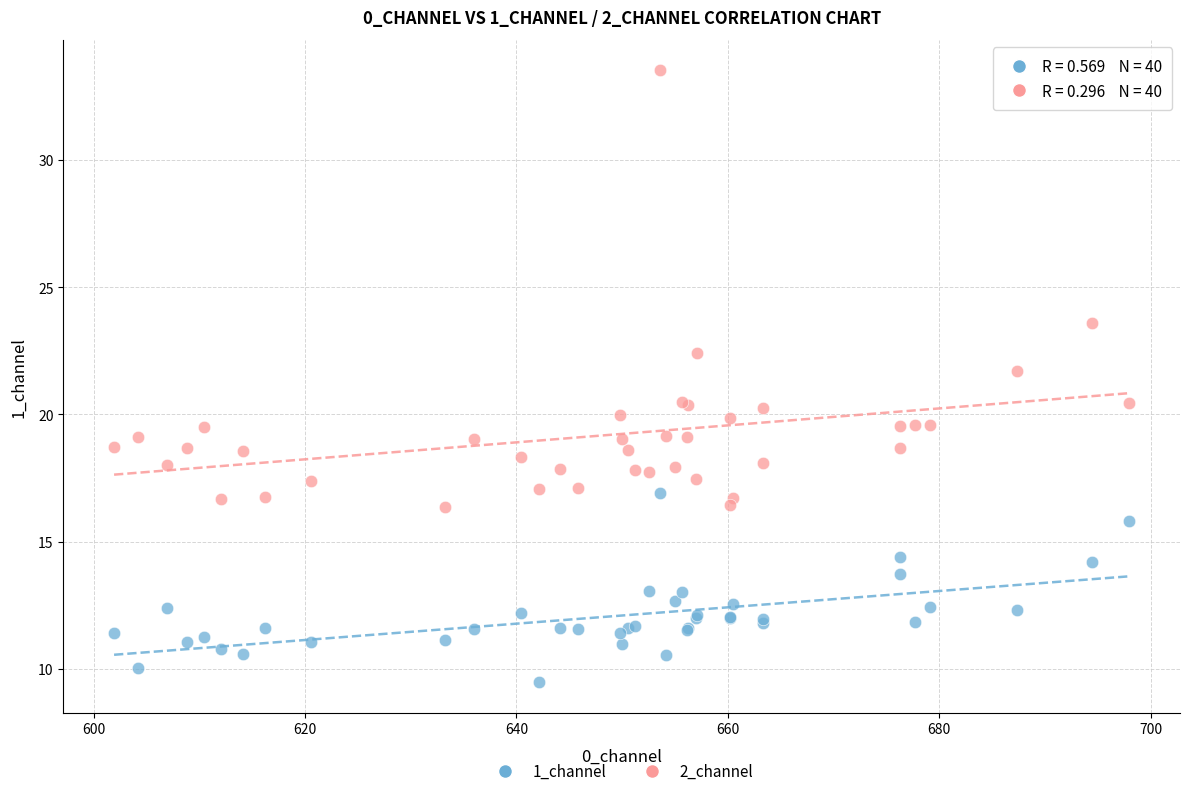

Which series reaches the minimum Y coordinate?

1_channel